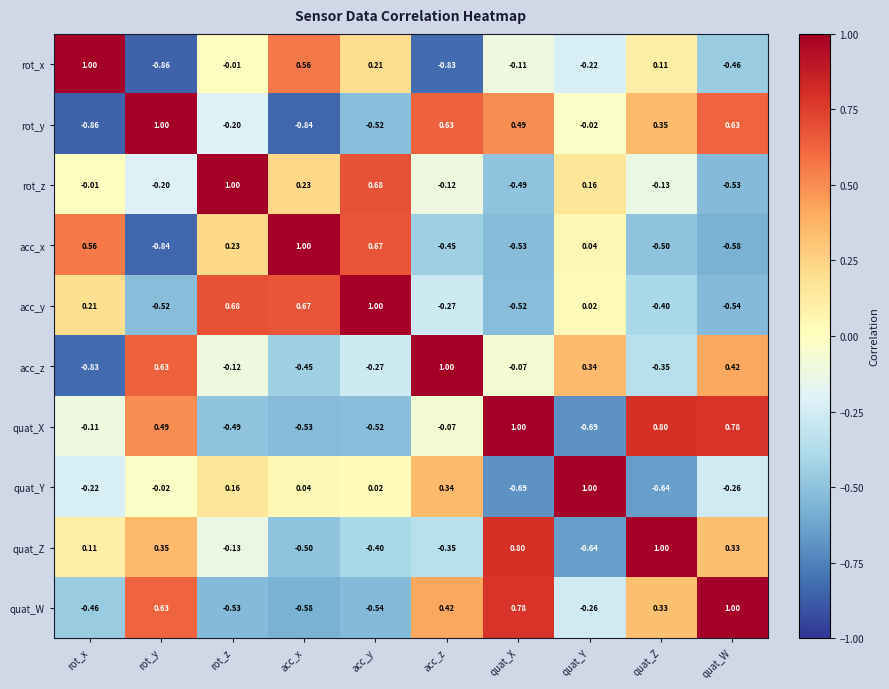

Rank the categories by rot_x value from highest to lowest.

rot_x, acc_x, acc_y, quat_Z, rot_z, quat_X, quat_Y, quat_W, acc_z, rot_y